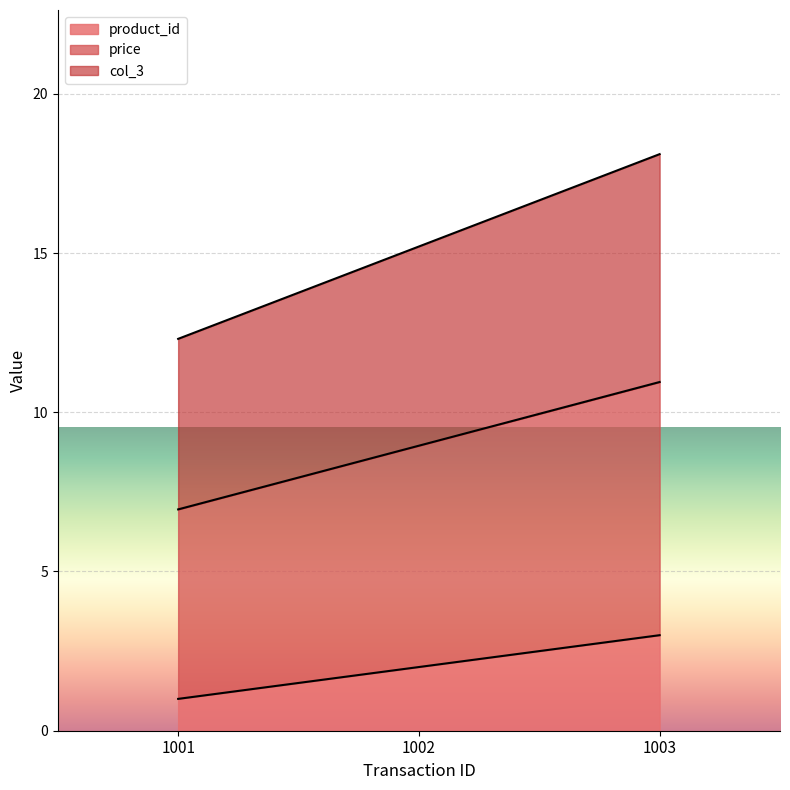

What are all the series names shown in the legend?

product_id, price, col_3